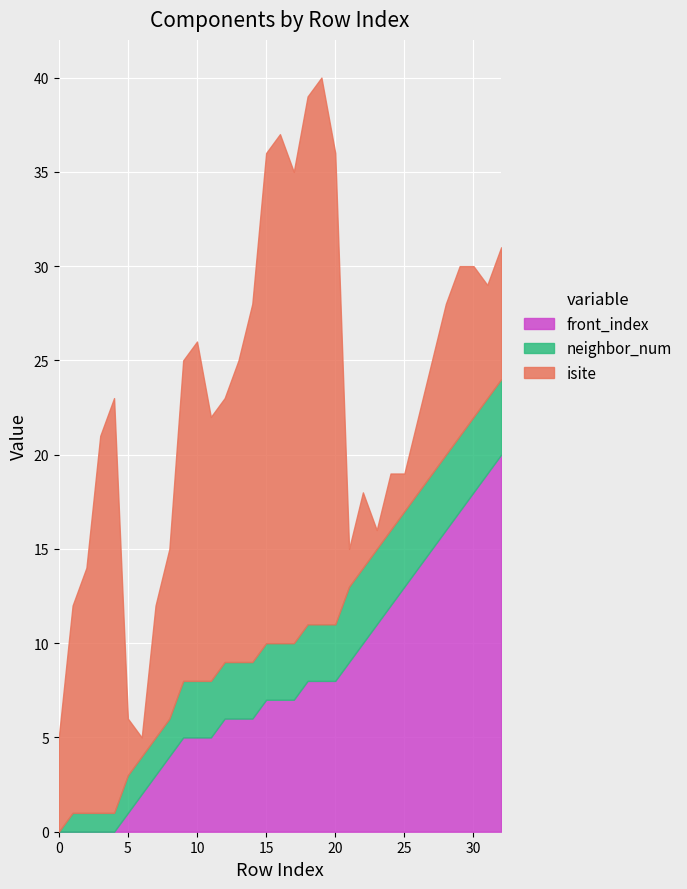

Reading left to right, list all the values displayed in this chart.

isite: 5	11	13	20	22	3	1	7	9	17	18	14	14	16	19	26	27	25	28	29	25	2	4	1	3	2	4	6	8	9	8	6	7
neighbor_num: 0	1	1	1	1	2	2	2	2	3	3	3	3	3	3	3	3	3	3	3	3	4	4	4	4	4	4	4	4	4	4	4	4
front_index: 0	0	0	0	0	1	2	3	4	5	5	5	6	6	6	7	7	7	8	8	8	9	10	11	12	13	14	15	16	17	18	19	20